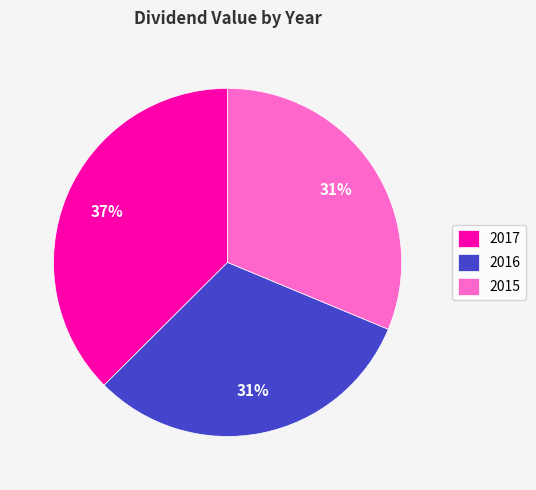

To the nearest percent, what is the difference between the 2016 and 2017 slice percentages?

6%